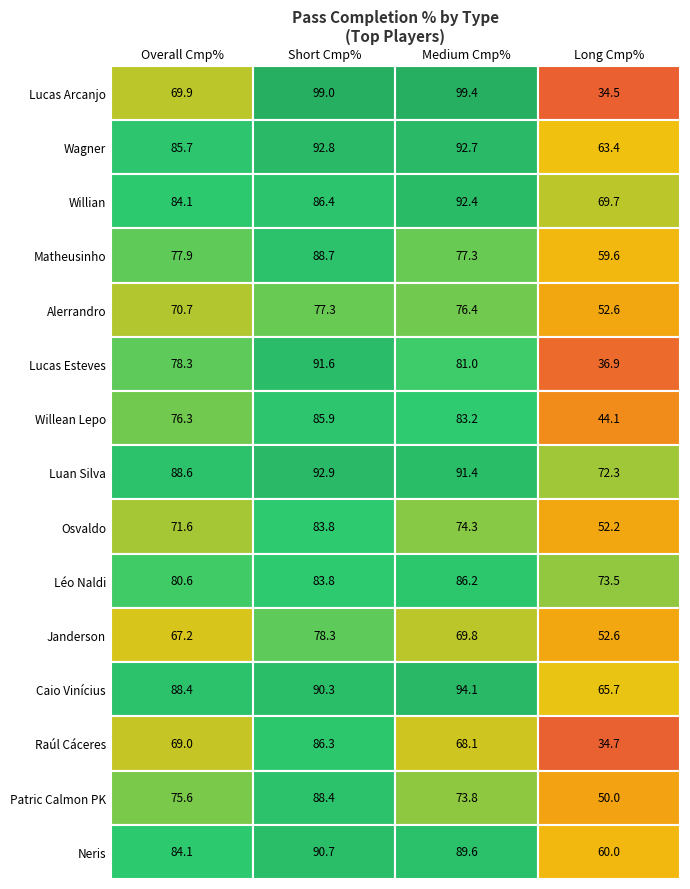

What is the difference between the highest and lowest values at Short Cmp%?

21.7